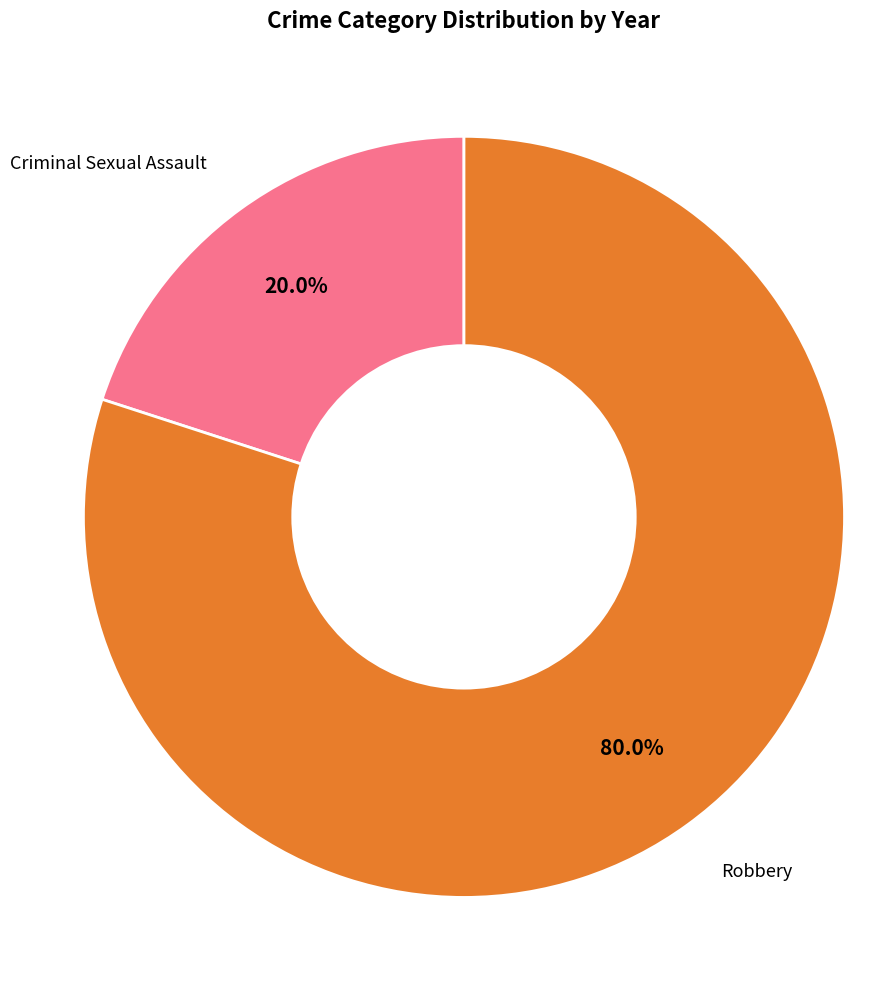

Between Criminal Sexual Assault and Robbery, which is larger?

Robbery